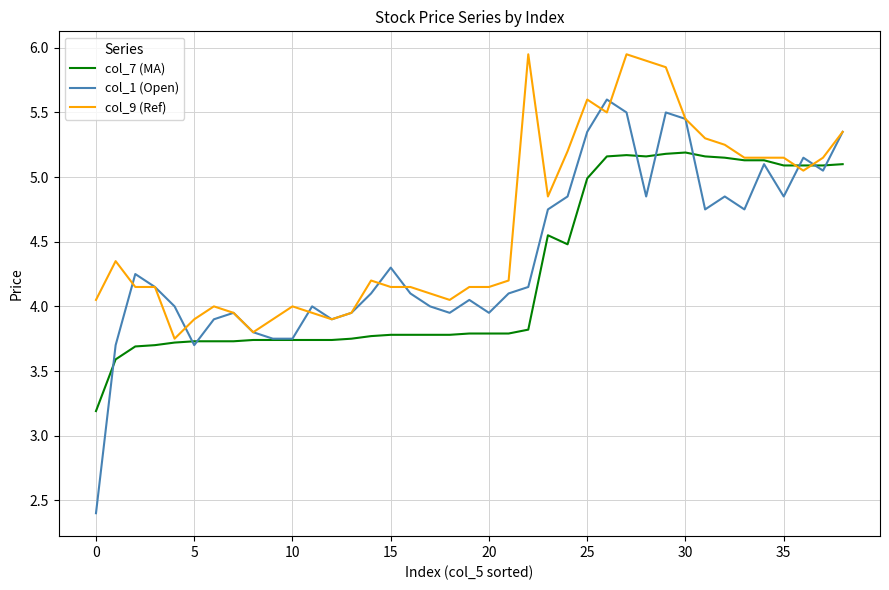

Which series has the largest total across all categories?

col_9 (Ref)